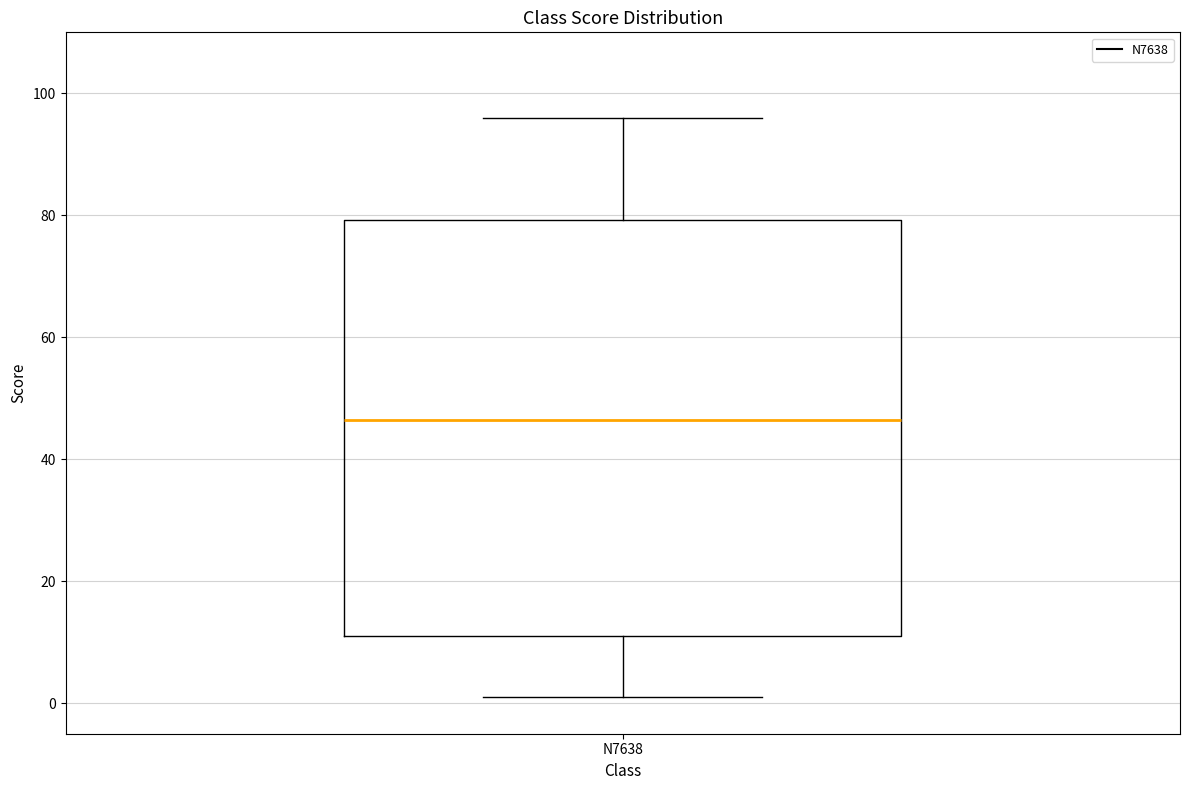

Transcribe this box plot: give where the median line is, the range the box spans, and where the two whiskers end, as read against the y-axis. The values are not printed on the chart, so give them approximately, as read against the axis.

median 46, box 12 to 80, whiskers 2 to 96